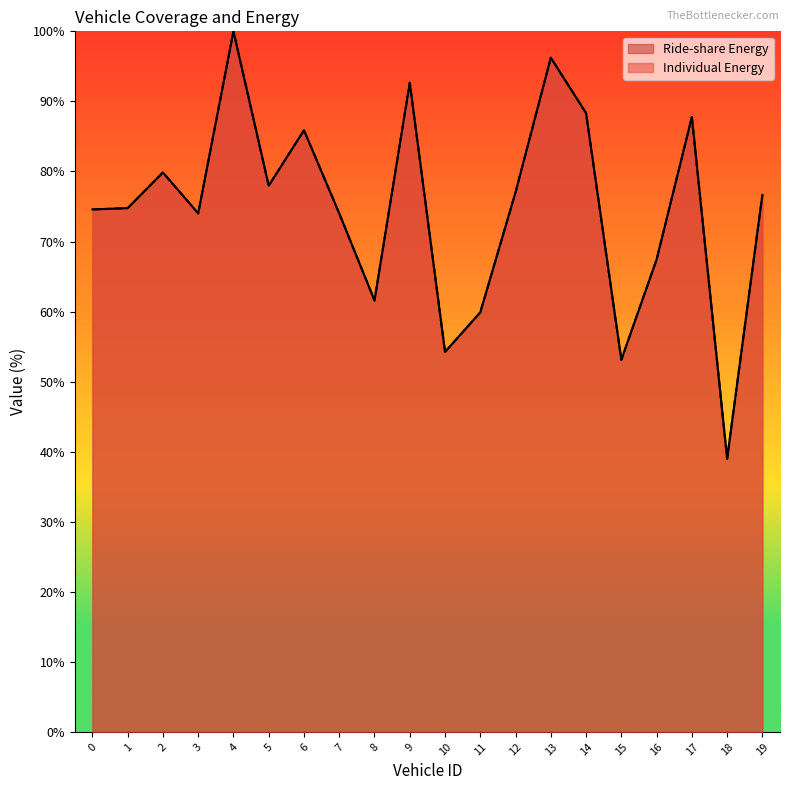

At which category is the sum across all series the highest?

4